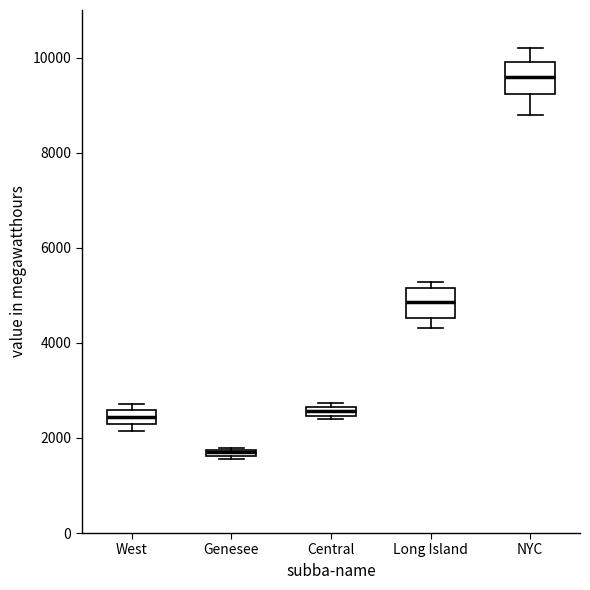

Where is the upper edge of the box for Genesee on the y-axis? The values are not printed on the chart, so give them approximately, as read against the axis.

1800